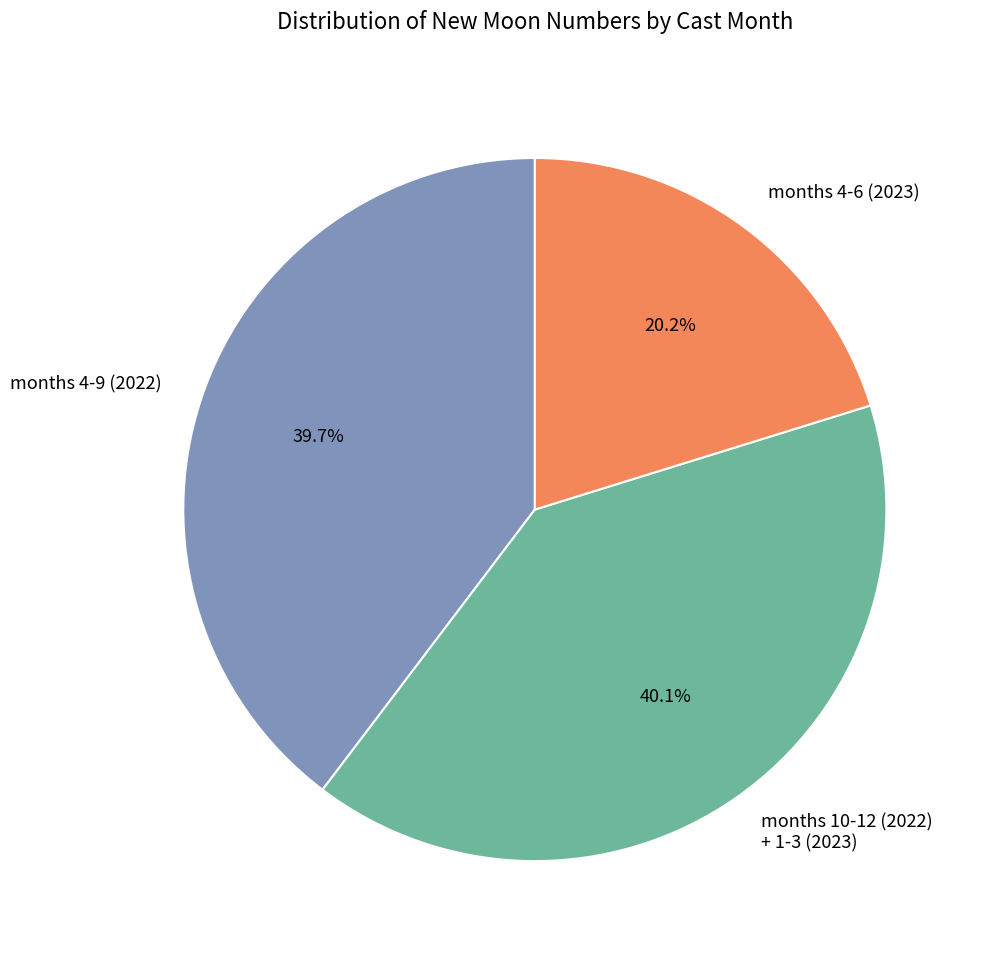

How many segments does this pie chart have?

3